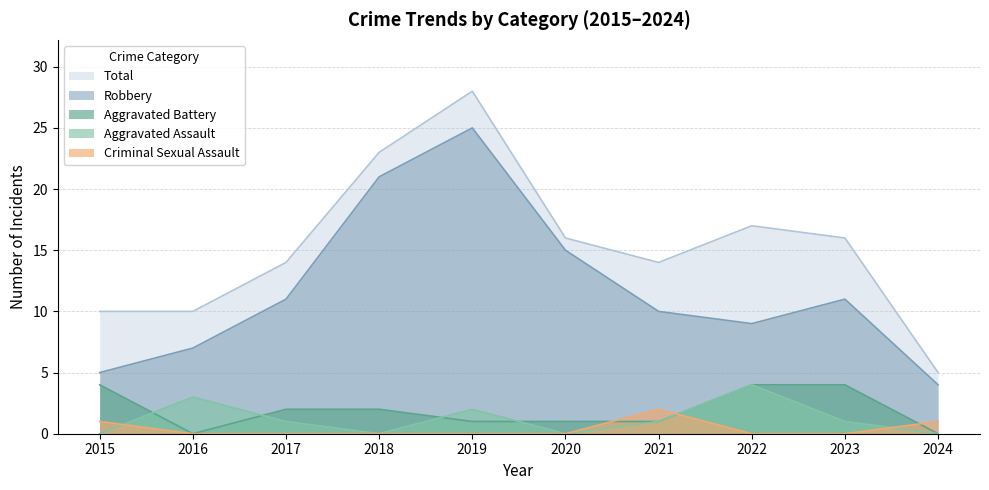

Is it true that Aggravated Assault equals 0 at 2018?

True